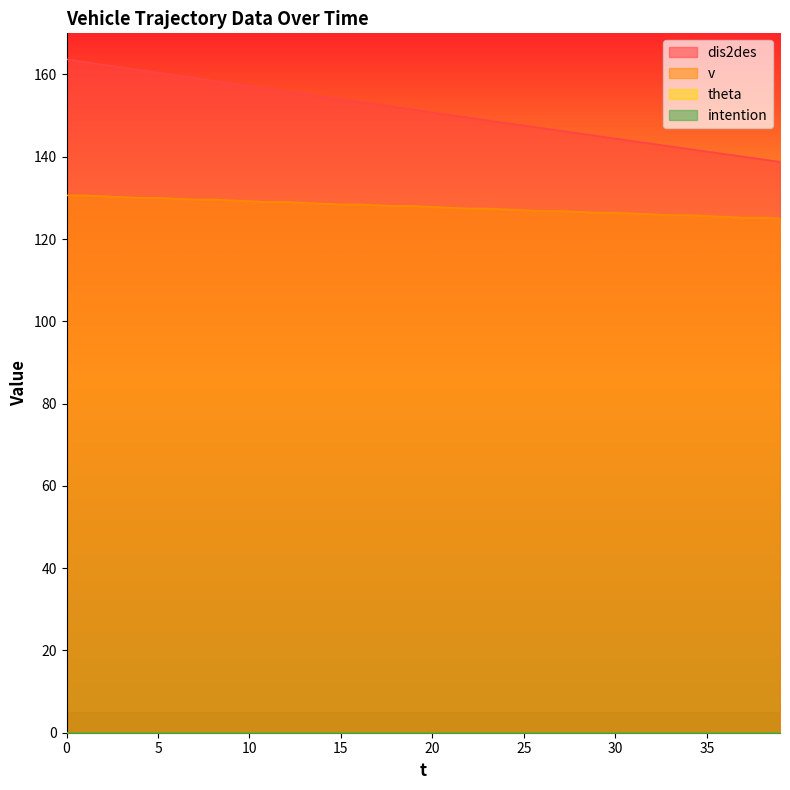

What is the value of the dis2des point at the 23rd from the left?

149.5